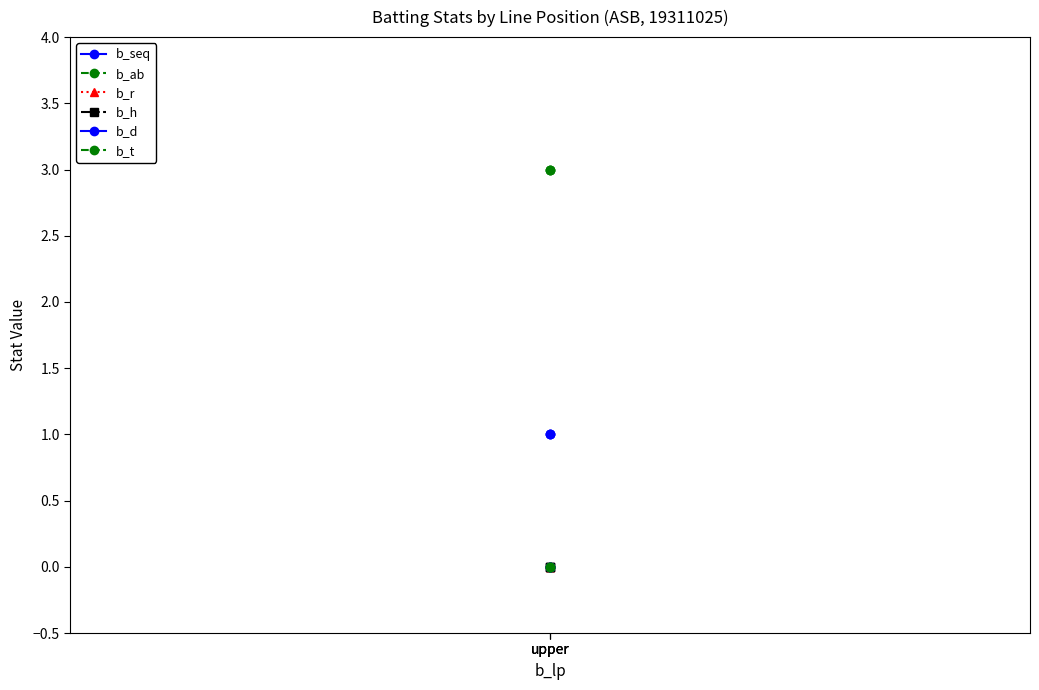

What is the value of the b_seq point at the 3rd from the left?

1